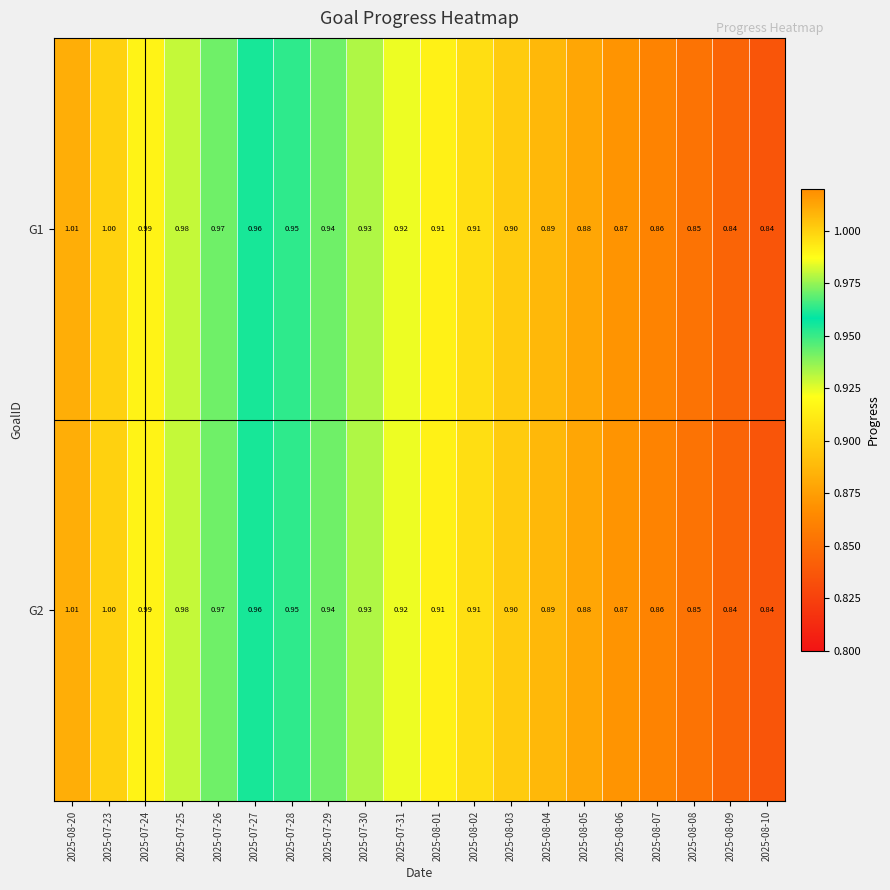

Is the value of G2 at 2025-07-31 greater than the value of G1 at 2025-08-06?

Yes